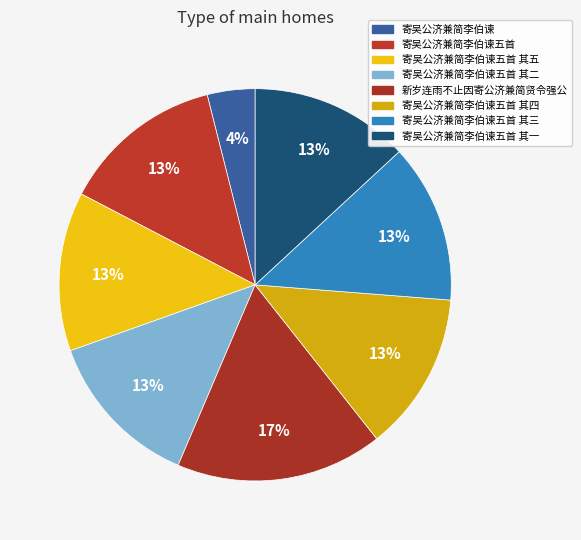

Which slice is the smallest?

寄吴公济兼简李伯谏